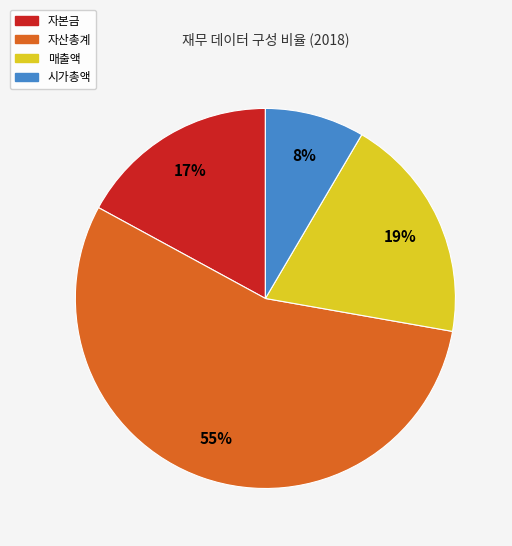

To the nearest percent, what percentage of the pie is 시가총액?

8%